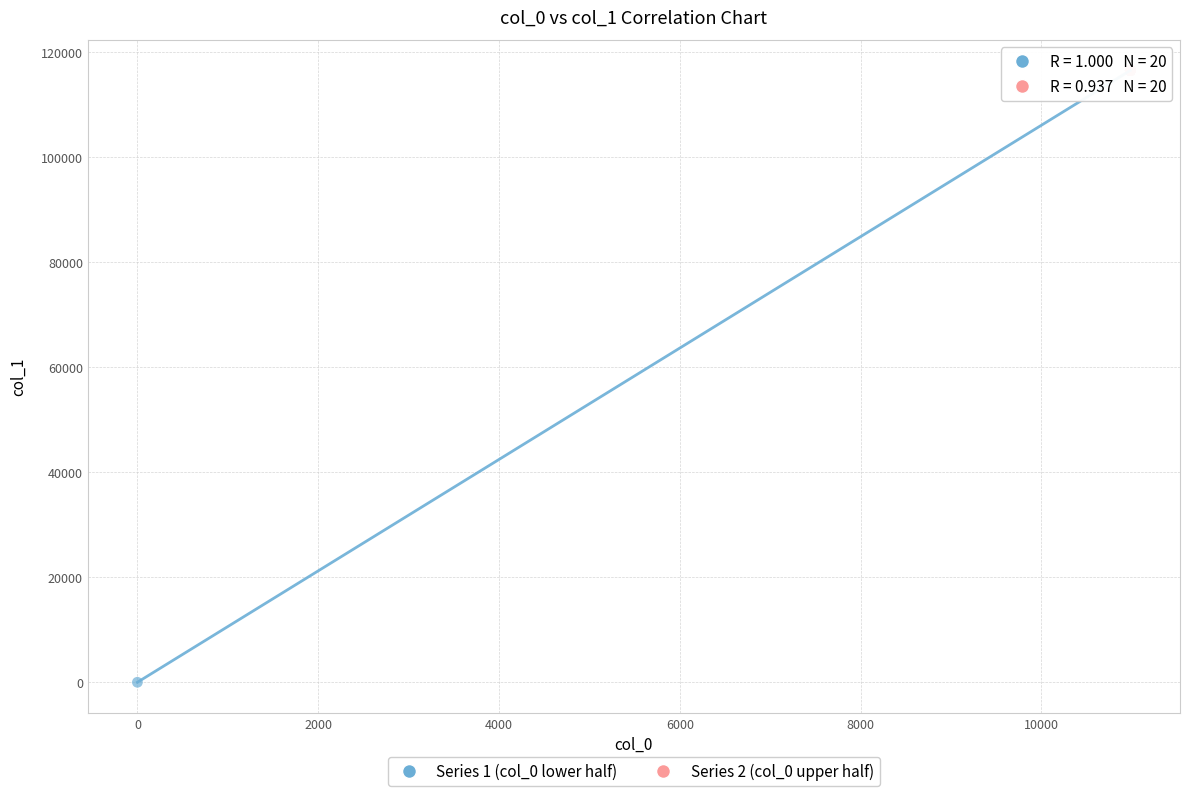

Which series contains the lowest Y value?

Series 1 (col_0 lower half)